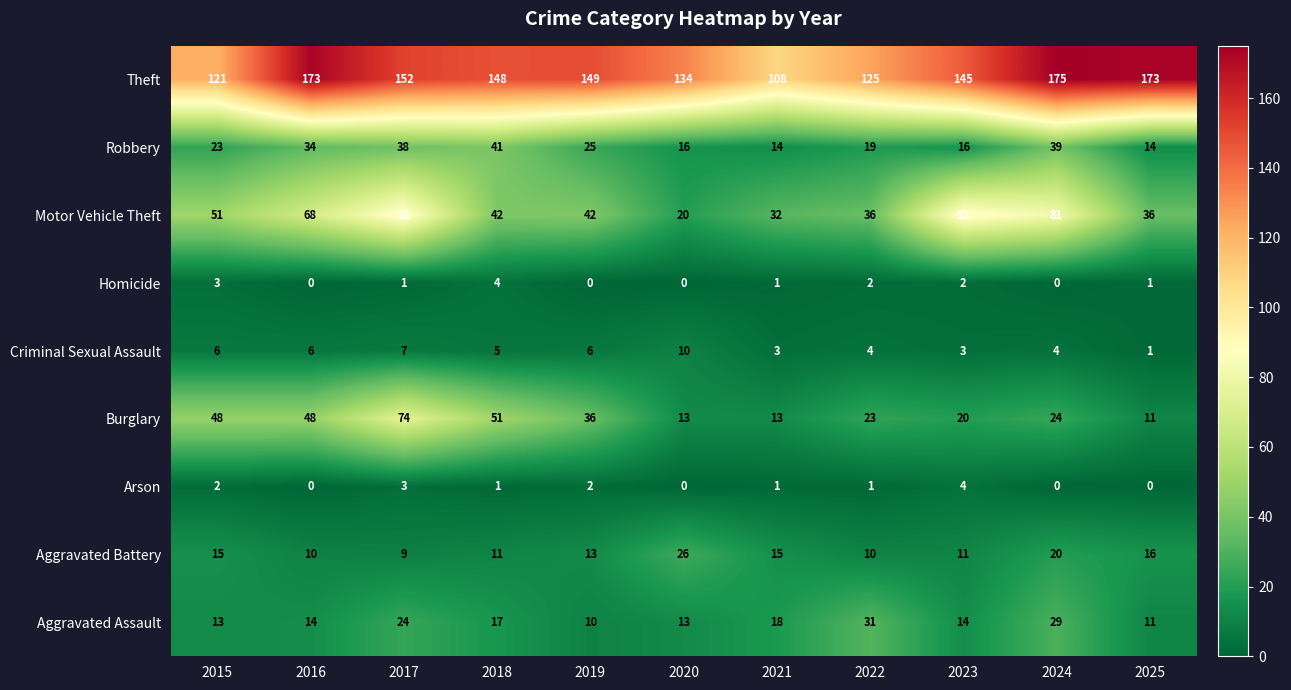

At which category does the chart reach its peak across all series?

2024